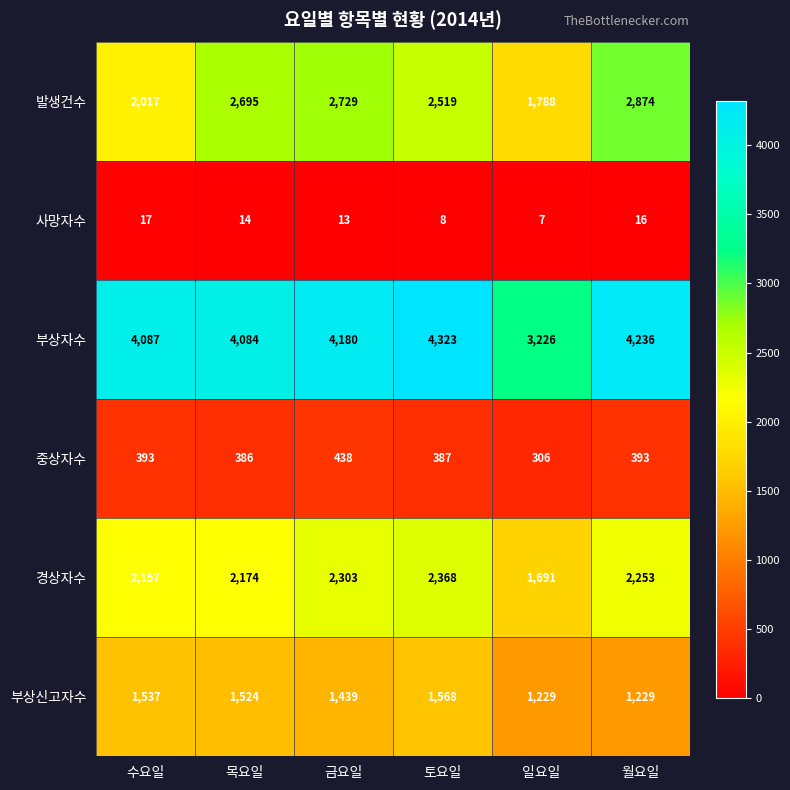

Is it true that 발생건수 equals 2519 at 토요일?

True